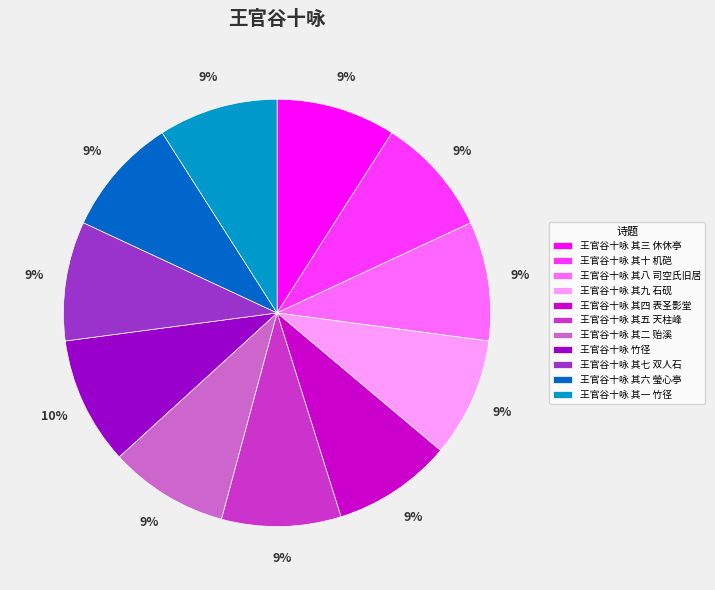

The 王官谷十咏 其五 天柱峰 slice represents 15% of the pie. True or false?

False